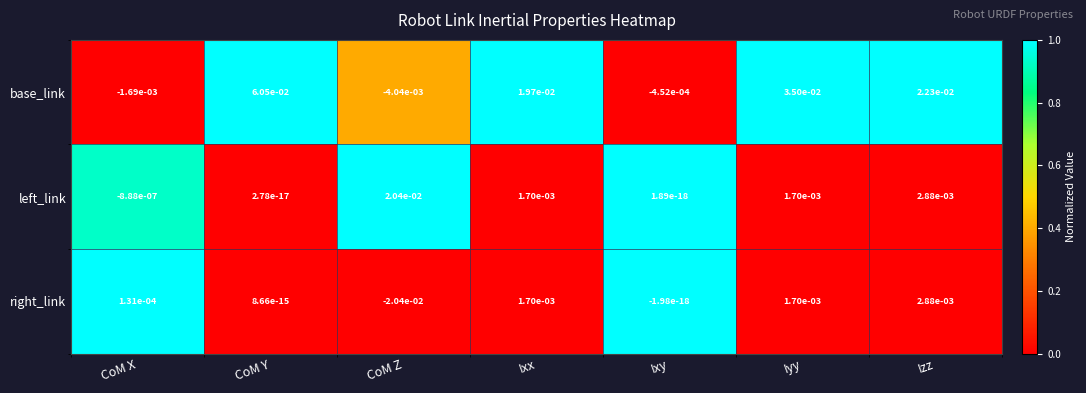

At which label does right_link first exceed 0?

CoM X